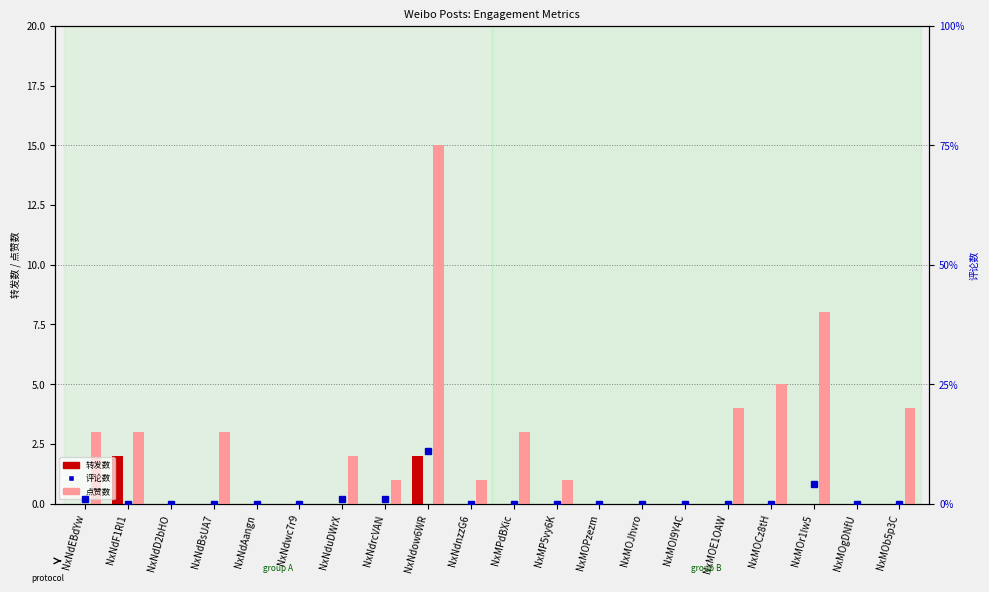

Reading left to right, extract all data points from this chart.

转发数: 0	2	0	0	0	0	0	0	2	0	0	0	0	0	0	0	0	0	0	0
点赞数: 3	3	0	3	0	0	2	1	15	1	3	1	0	0	0	4	5	8	0	4
评论数: 1	0	0	0	0	0	1	1	11	0	0	0	0	0	0	0	0	4	0	0